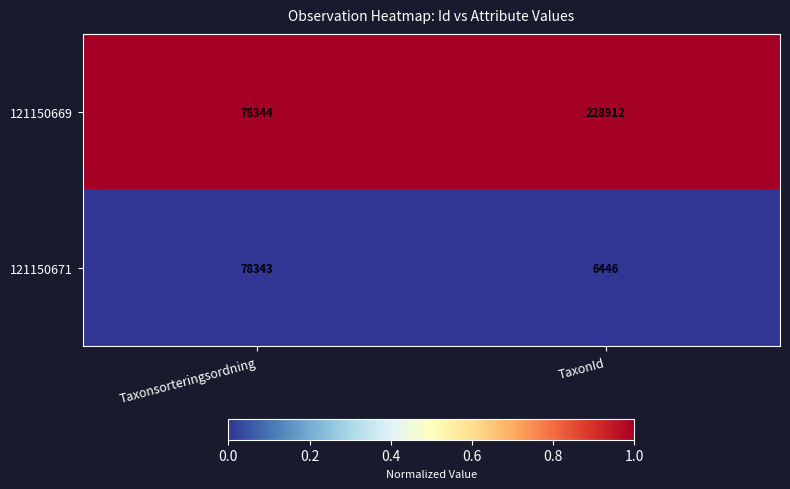

Which series changed the most between Taxonsorteringsordning and TaxonId?

121150669